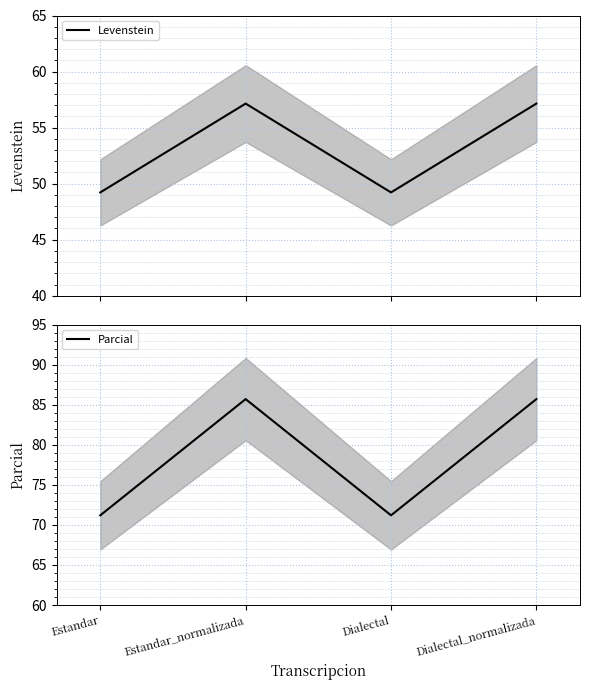

What is the label of the 4th point from the left?

Dialectal_normalizada